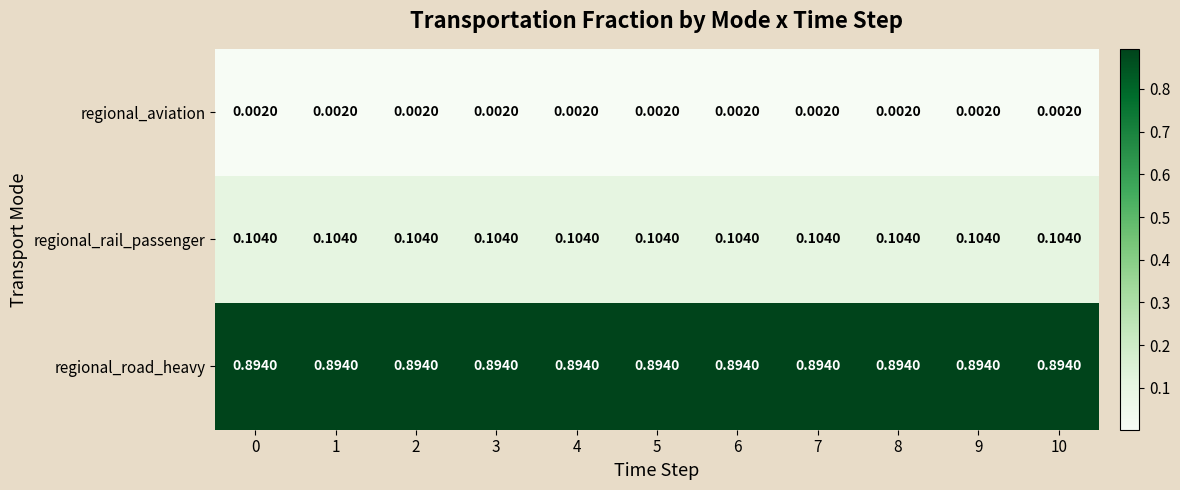

Which series has the largest total across all categories?

regional_road_heavy